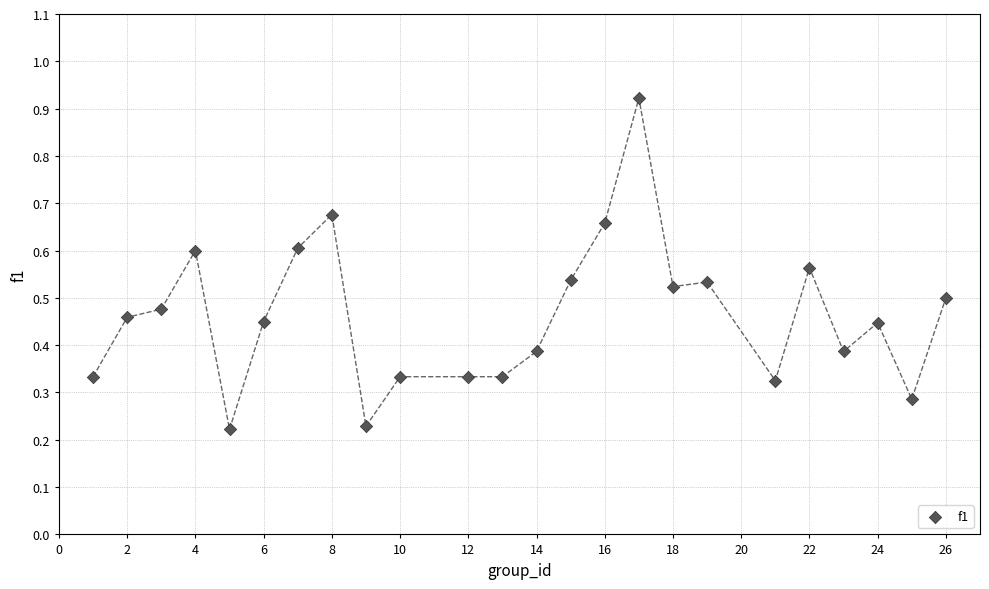

What is the range of X values (max minus min)?

25.0